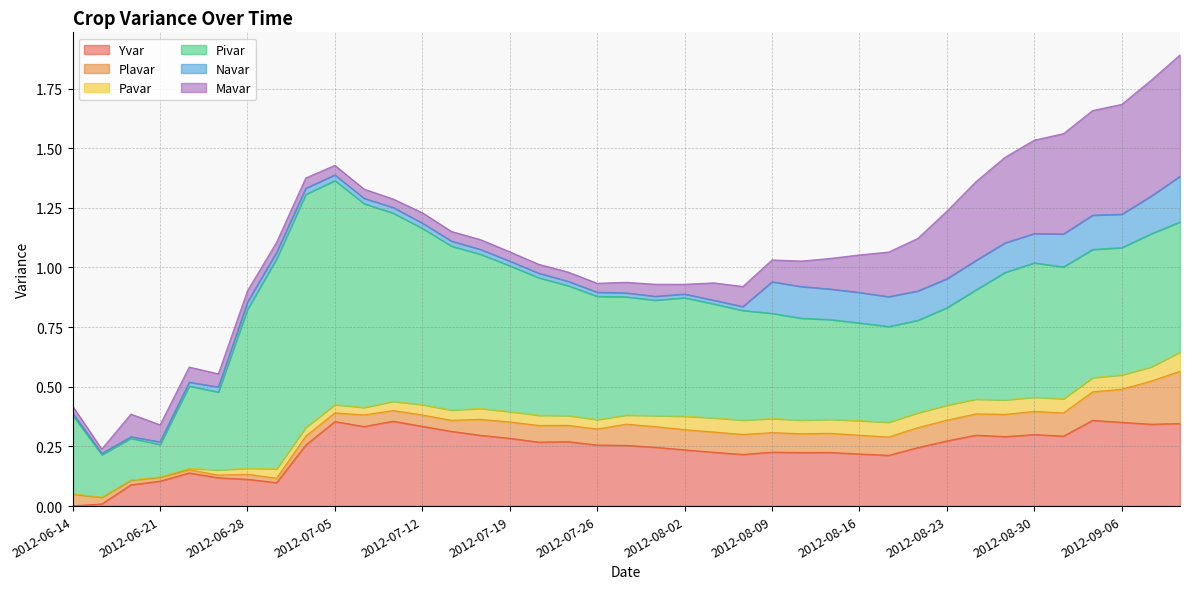

List the labels in order of Mavar value, smallest first.

2012-06-15, 2012-06-14, 2012-07-10, 2012-07-26, 2012-07-20, 2012-07-06, 2012-07-24, 2012-07-19, 2012-07-05, 2012-07-13, 2012-08-02, 2012-07-17, 2012-06-29, 2012-07-03, 2012-07-12, 2012-07-27, 2012-06-28, 2012-07-31, 2012-06-26, 2012-06-22, 2012-06-21, 2012-08-03, 2012-08-07, 2012-08-09, 2012-06-19, 2012-08-10, 2012-08-14, 2012-08-16, 2012-08-17, 2012-08-21, 2012-08-23, 2012-08-24, 2012-08-28, 2012-08-30, 2012-08-31, 2012-09-04, 2012-09-06, 2012-09-07, 2012-09-11